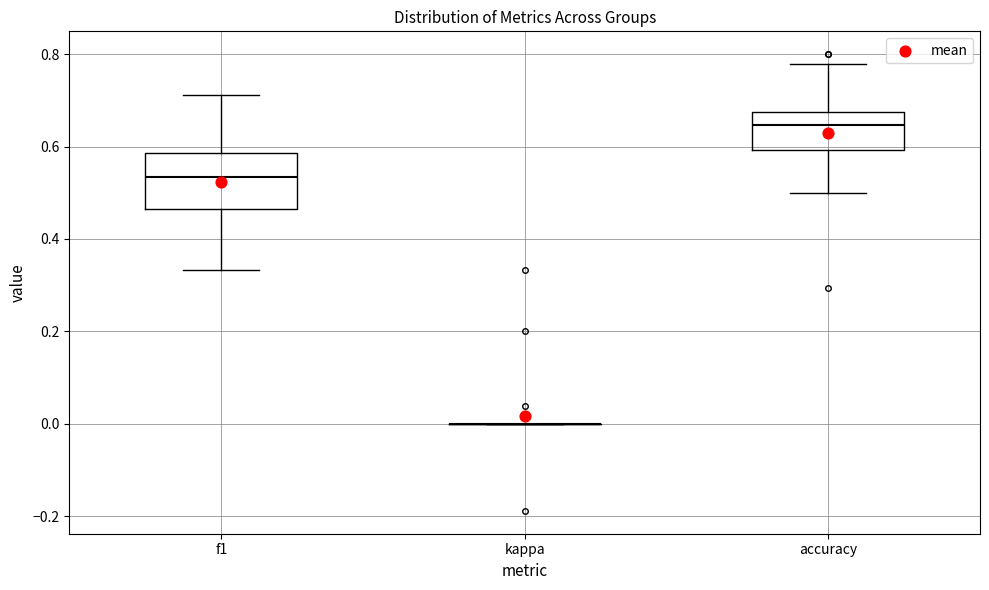

Reading left to right, transcribe this box plot: for each box, give where its median line is, the range the box spans, and where its two whiskers end, as read against the y-axis. The values are not printed on the chart, so give them approximately, as read against the axis.

f1: median 0.54, box 0.46 to 0.58, whiskers 0.34 to 0.72
kappa: box collapsed to a line at 0.00, whiskers 0.00 to 0.00
accuracy: median 0.64, box 0.60 to 0.68, whiskers 0.50 to 0.78